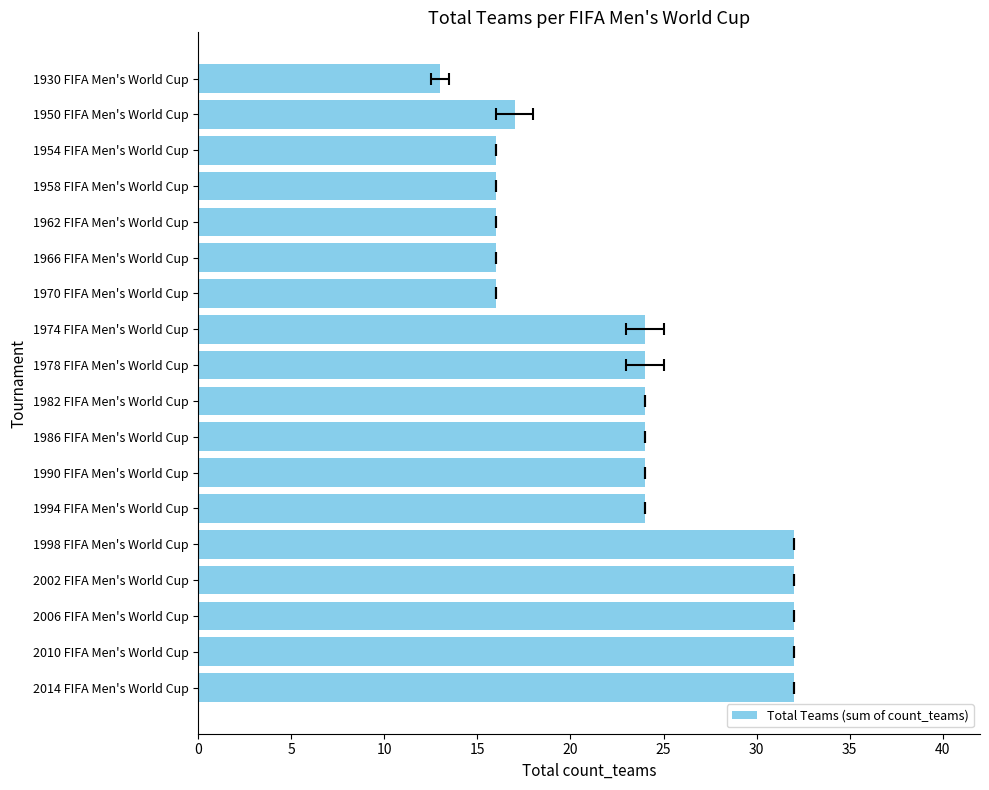

Between 1986 FIFA Men's World Cup and 1962 FIFA Men's World Cup, which is larger?

1986 FIFA Men's World Cup